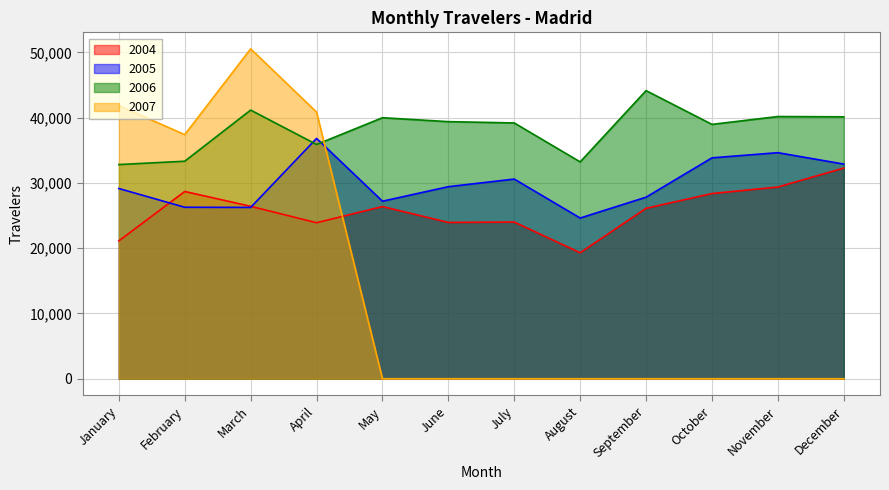

At July, list the series in order from largest to smallest.

2006, 2005, 2004, 2007